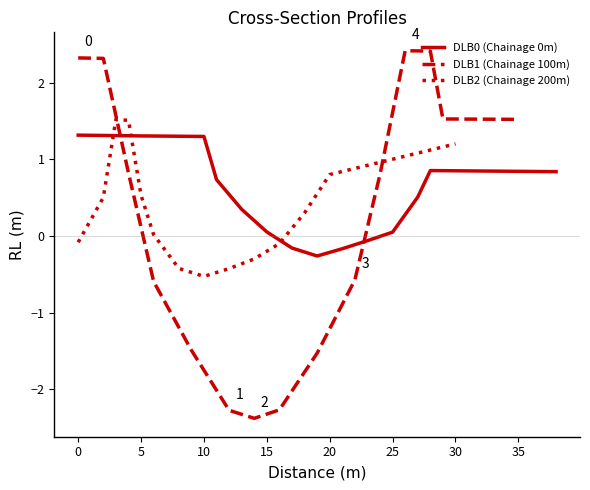

What is the lowest value of the DLB1 (Chainage 100m) series?

-2.4